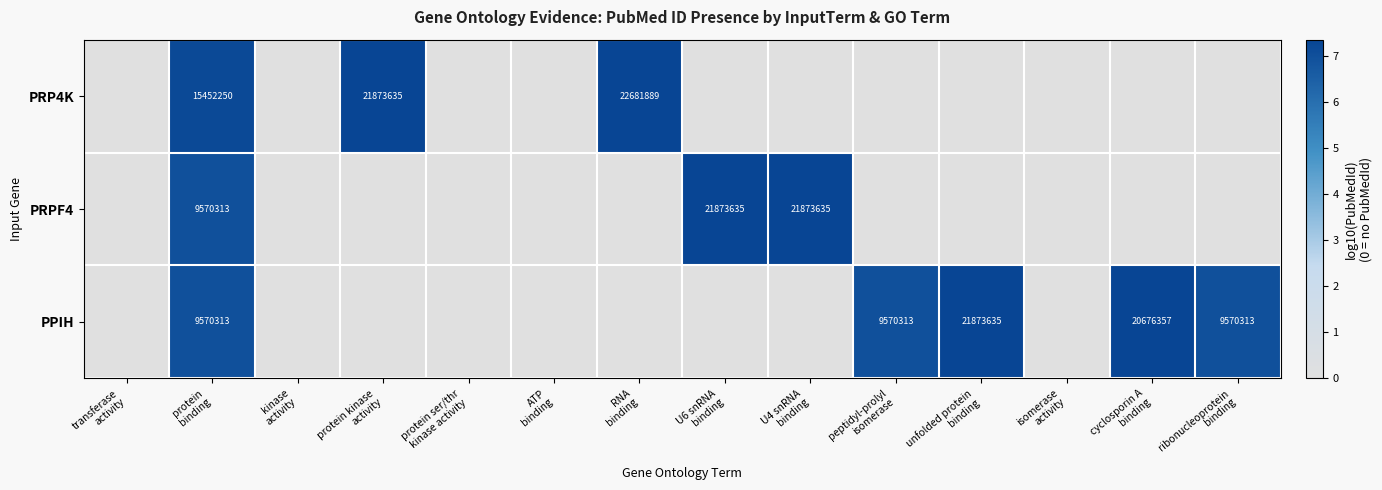

Between protein ser/thr kinase activity and U6 snRNA binding, which series saw the biggest shift?

PRPF4